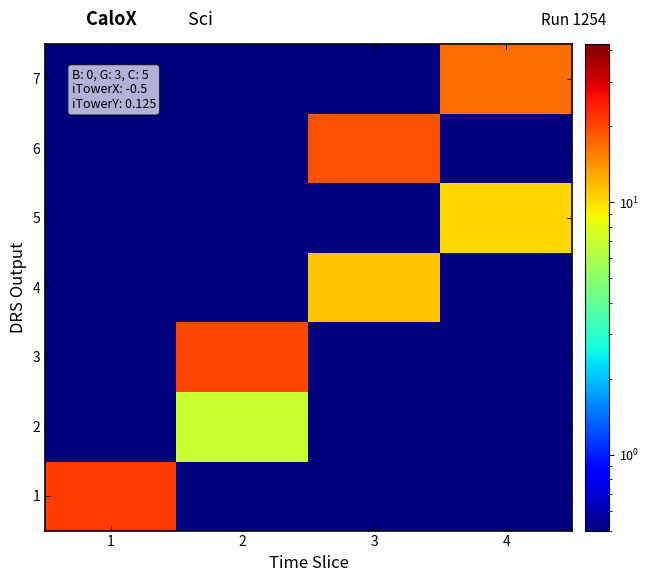

At how many categories does at least one series exceed 14?

4